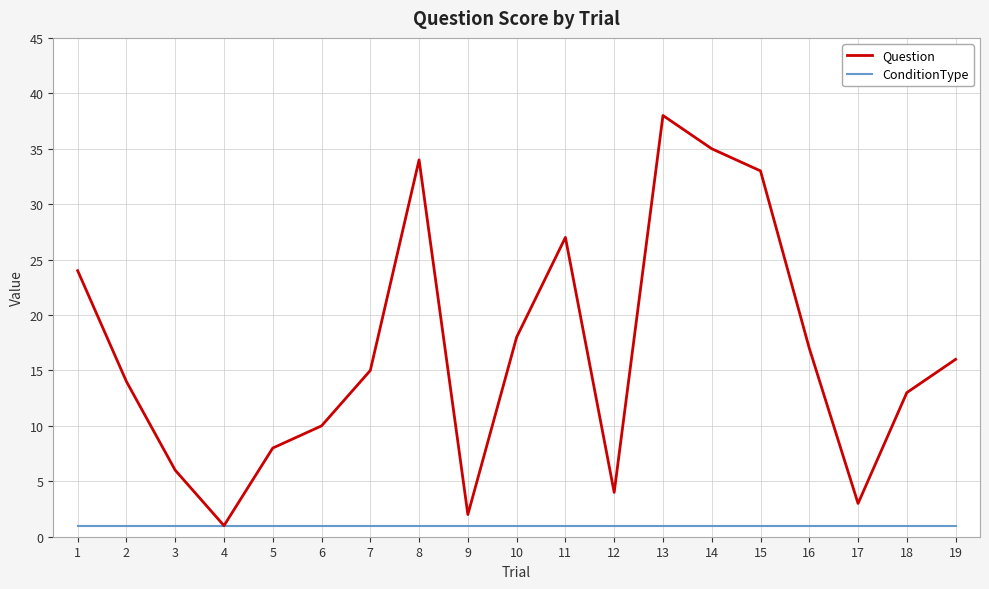

At which category is the sum across all series the highest?

13